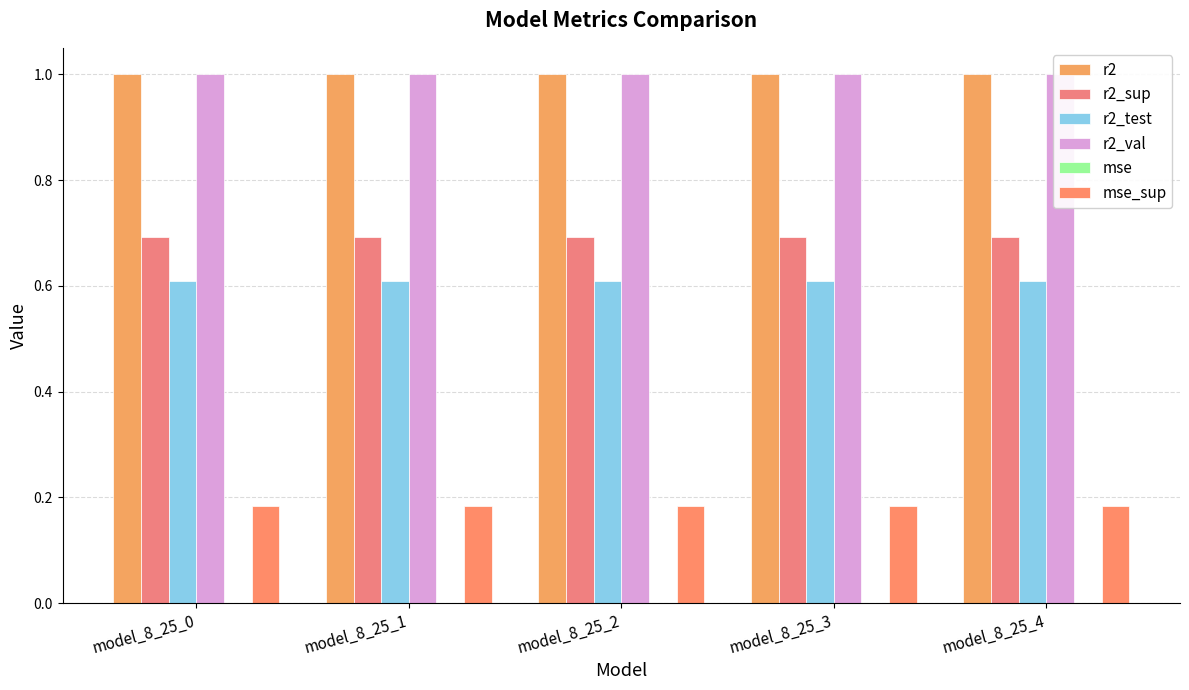

Rank the series at model_8_25_3 from highest to lowest value.

r2_val, r2, r2_sup, r2_test, mse_sup, mse